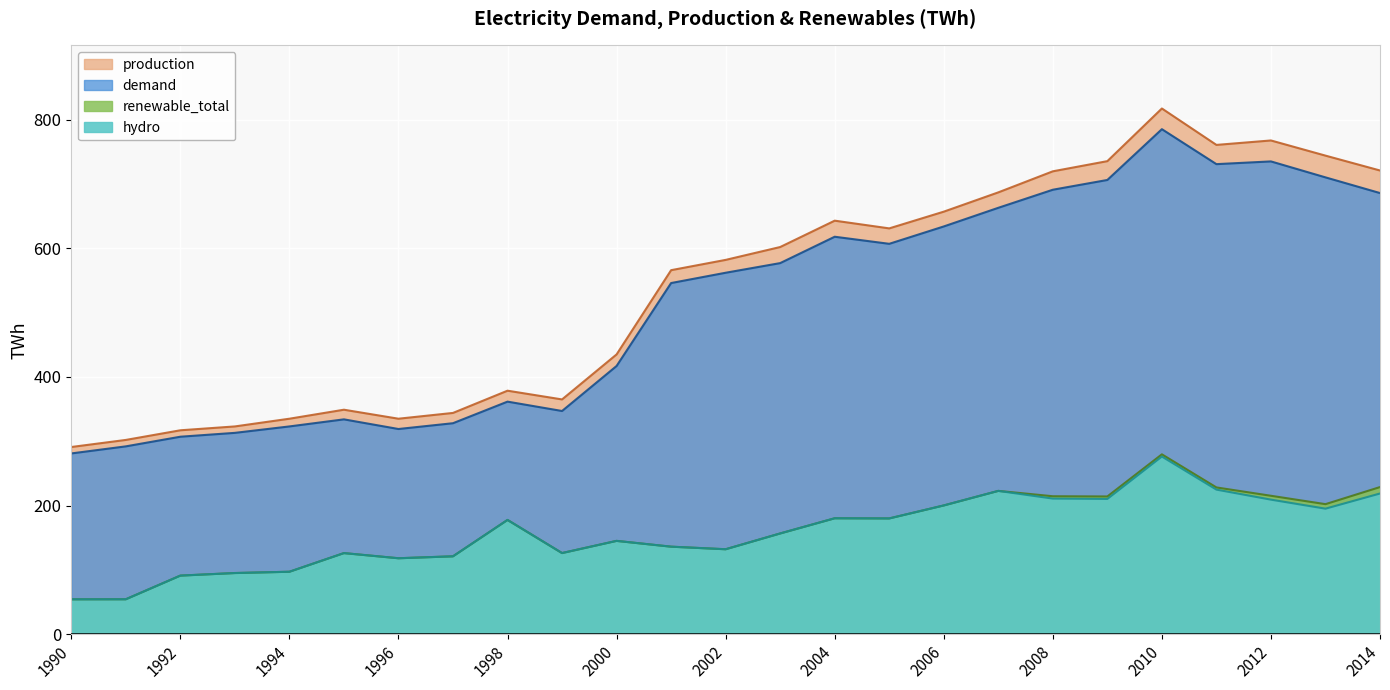

Which label corresponds to the largest value in the chart?

2010